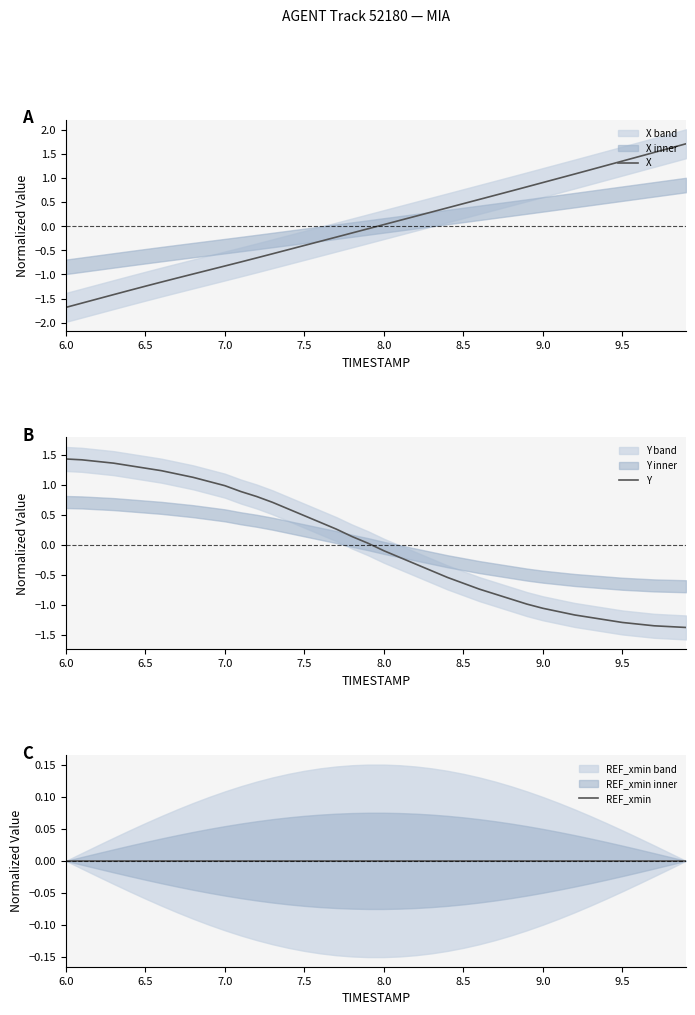

What is the minimum value for Y?

-1.4